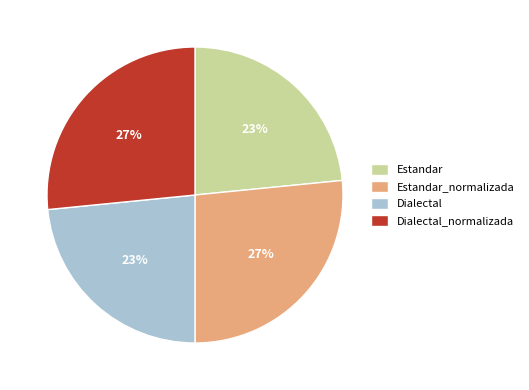

Is there a majority slice in this chart?

No